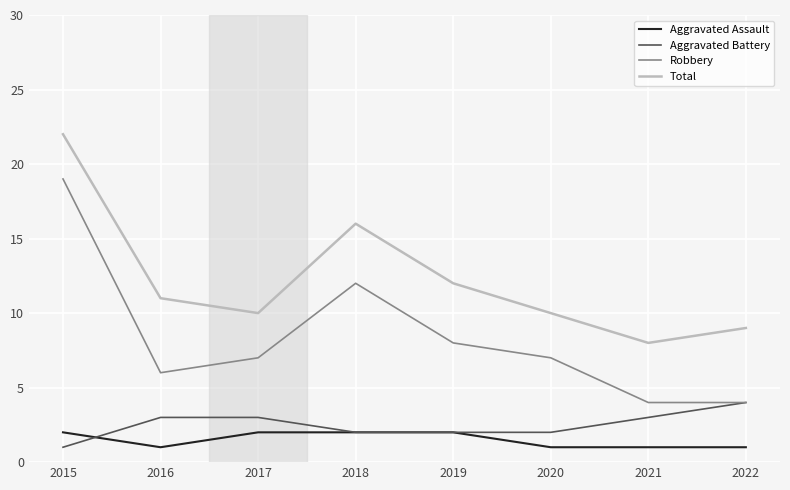

At 2016, list the series in order from largest to smallest.

Total, Robbery, Aggravated Battery, Aggravated Assault